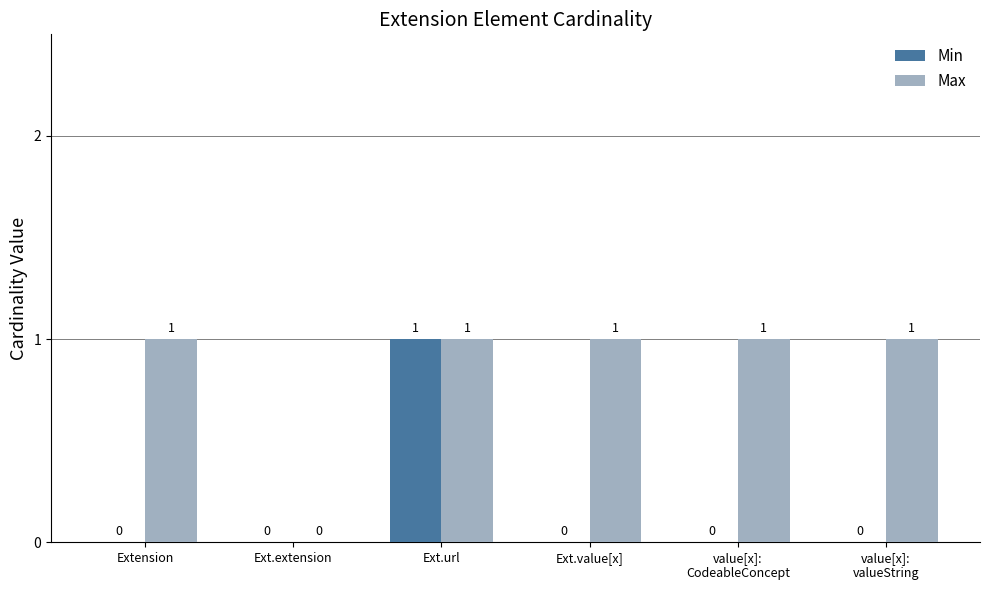

Which series changed the most between Ext.url and value[x]:
valueString?

Min